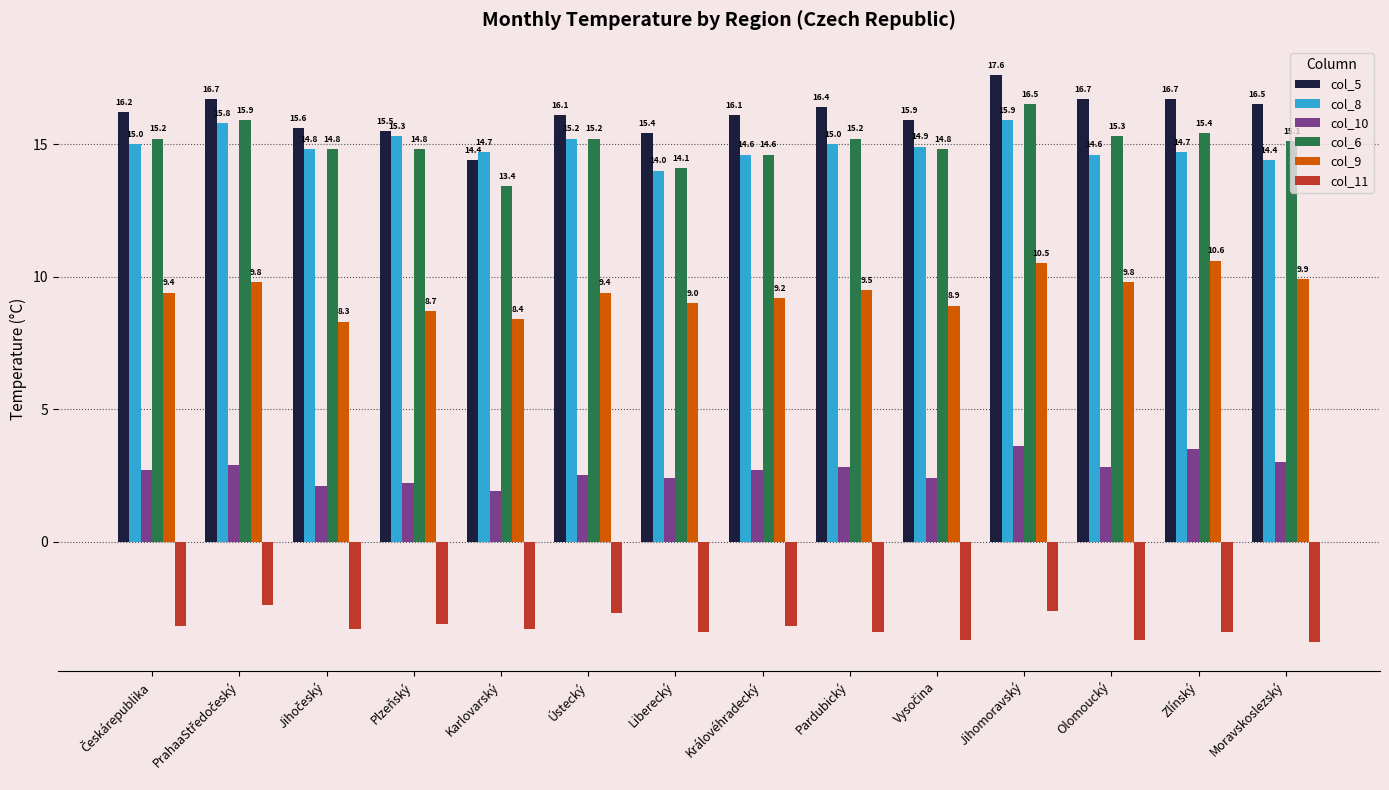

What is the spread (max minus min) of values at Olomoucký?

20.4